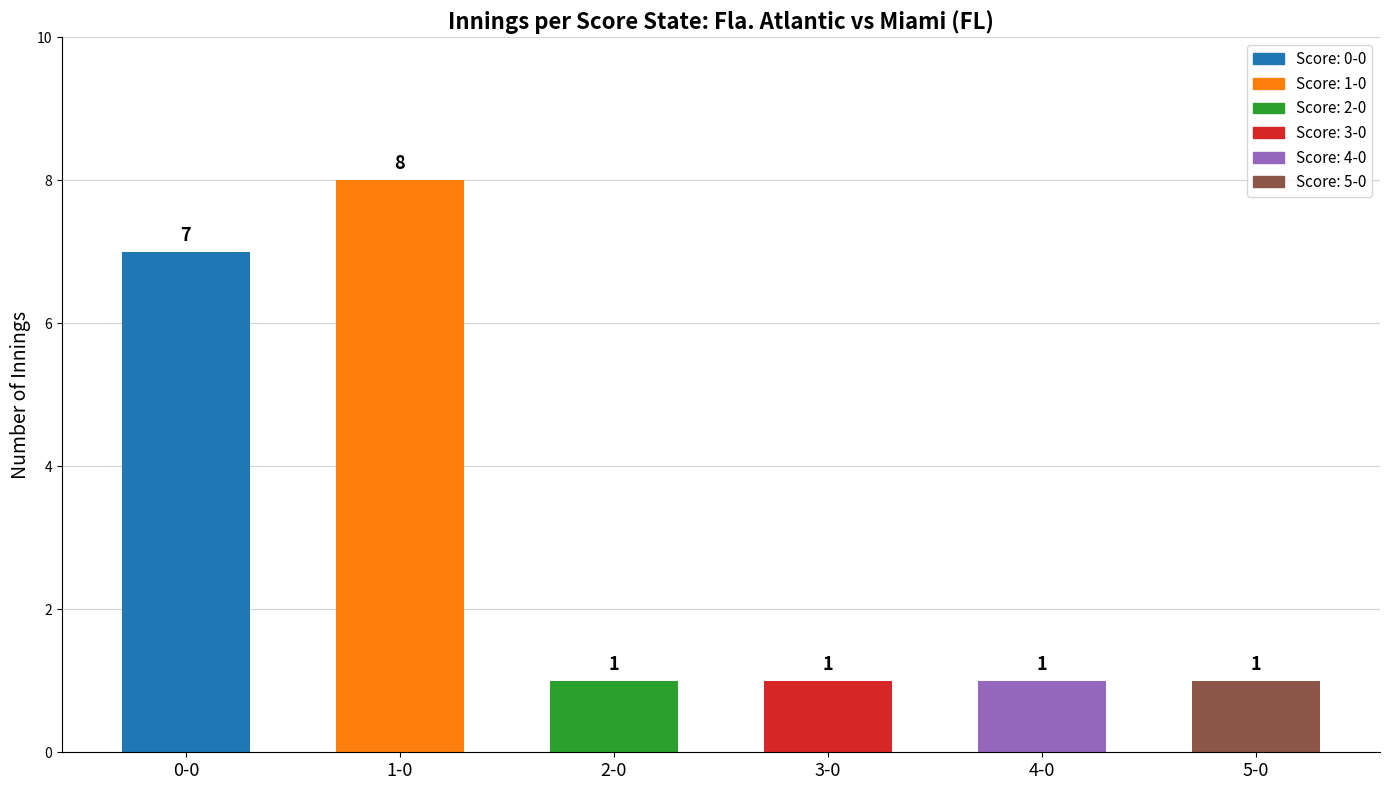

What is the difference between the second highest and second lowest values?

6